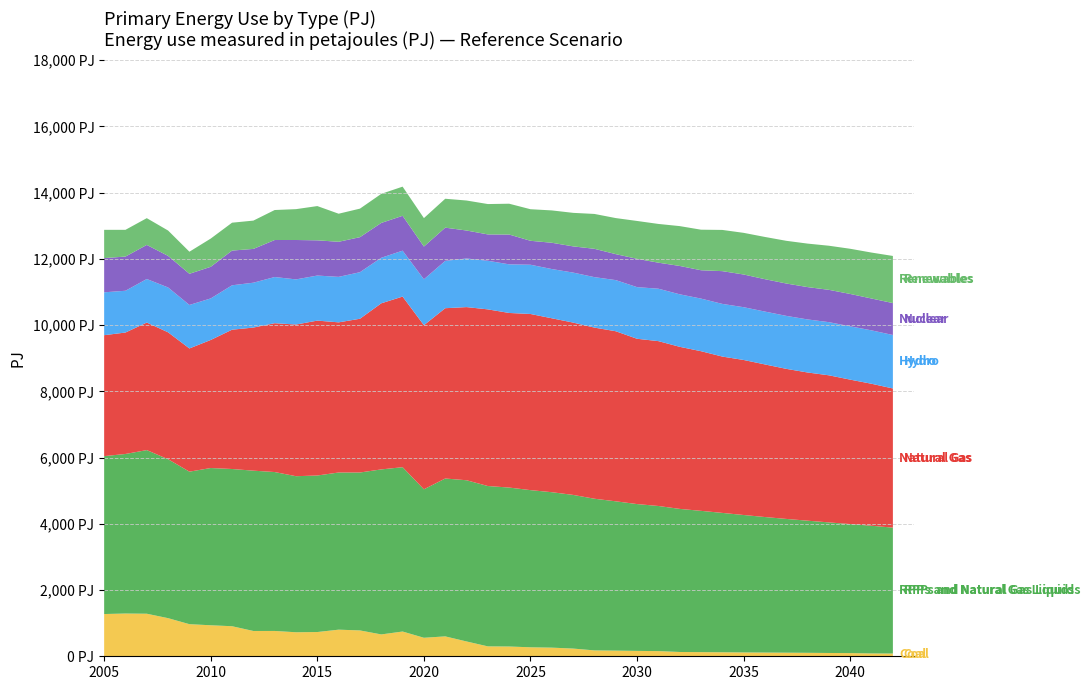

Reading right to left, what are all the values shown in this chart?

Coal: 82.5	86.0	96.1	99.6	104.7	108.4	112.2	115.9	121.1	125.3	129.8	156.2	162.4	170.7	177.3	232.9	260.8	271.4	295.0	299.2	447.5	600.8	559.0	747.6	660.0	780.7	803.6	732.1	725.4	764.8	763.9	907.5	936.4	969.4	1150.9	1284.9	1291.0	1275.7
RPPs and Natural Gas Liquids: 3801.8	3855.6	3896.4	3943.1	3989.8	4039.3	4092.7	4150.1	4208.4	4266.5	4321.0	4382.3	4433.8	4508.8	4580.3	4640.0	4693.9	4746.1	4799.9	4842.1	4868.2	4767.5	4483.5	4962.4	4983.2	4769.0	4745.9	4726.9	4712.5	4798.8	4841.3	4747.8	4748.4	4605.7	4799.0	4941.5	4818.3	4768.6
Natural Gas: 4202.8	4287.4	4361.0	4441.8	4475.0	4531.6	4607.8	4681.5	4720.9	4820.6	4894.1	4978.2	4991.4	5135.6	5167.4	5203.7	5251.8	5318.9	5272.4	5334.3	5228.6	5142.5	4954.7	5151.9	5015.5	4642.7	4534.3	4677.2	4579.9	4494.5	4321.1	4206.5	3866.8	3720.6	3832.4	3851.7	3667.0	3651.6
Hydro: 1614.4	1612.6	1610.5	1605.1	1602.1	1599.9	1596.2	1593.6	1590.5	1588.6	1585.7	1583.0	1559.3	1544.2	1523.9	1509.7	1487.1	1486.9	1468.0	1467.5	1468.4	1429.0	1387.1	1387.0	1375.2	1405.7	1373.6	1360.7	1363.1	1394.6	1354.7	1341.0	1254.5	1313.5	1354.8	1314.5	1261.8	1295.0
Nuclear: 963.9	962.1	977.0	976.0	976.8	977.5	978.1	987.7	989.3	856.1	856.7	786.2	854.8	784.3	855.6	791.8	793.8	723.5	900.2	796.0	844.3	1003.6	988.7	1052.3	1052.3	1058.2	1059.6	1063.6	1189.9	1117.6	1020.4	1048.3	955.1	941.0	953.5	1029.5	1032.7	1032.8
Renewables: 1423.5	1387.2	1364.6	1331.7	1313.3	1289.3	1275.3	1257.6	1244.5	1224.8	1202.8	1169.7	1143.6	1088.9	1053.0	1012.2	976.5	953.1	930.7	916.9	905.7	872.7	858.9	880.7	877.8	861.4	847.4	1034.6	931.4	905.7	854.6	842.1	852.5	666.5	765.4	808.1	807.1	853.5